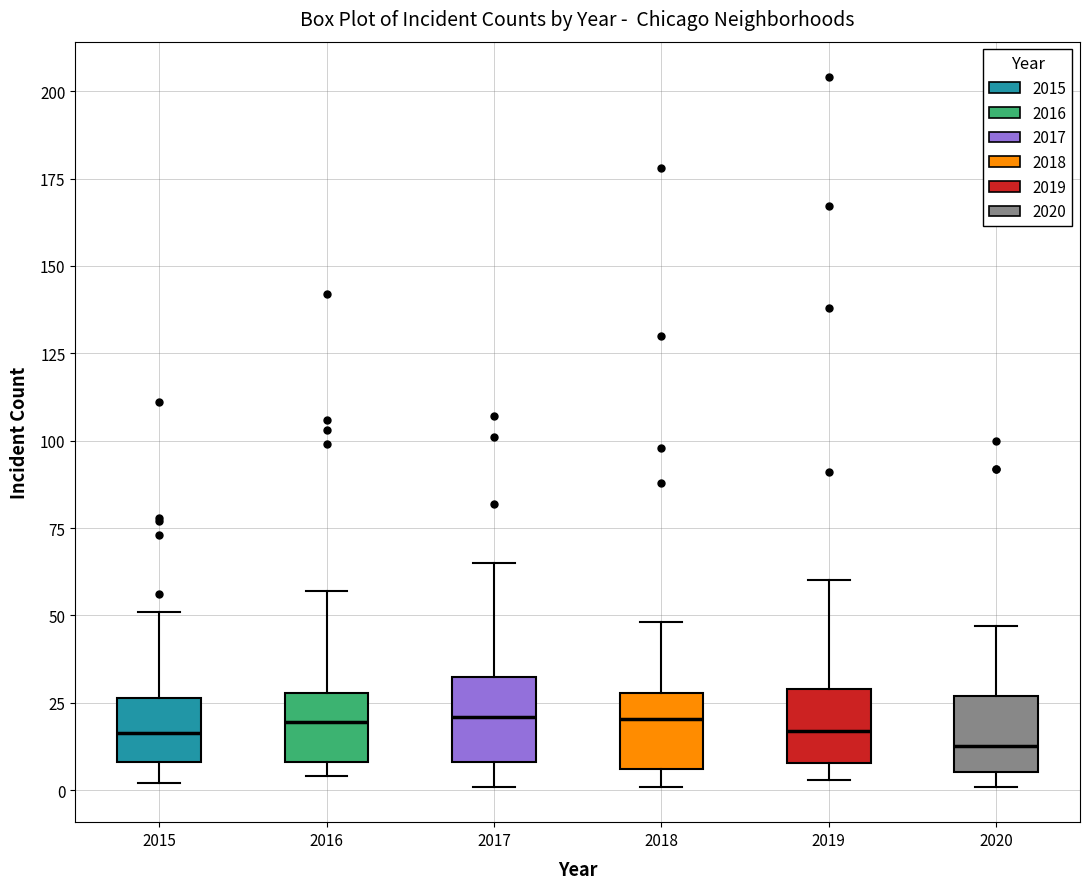

Where is the lower edge of the box at x = 2018 on the y-axis? The values are not printed on the chart, so give them approximately, as read against the axis.

5